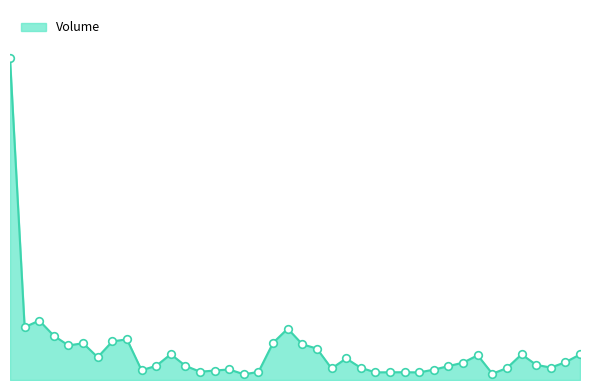

Is this an area chart (filled region under the line)?

Yes